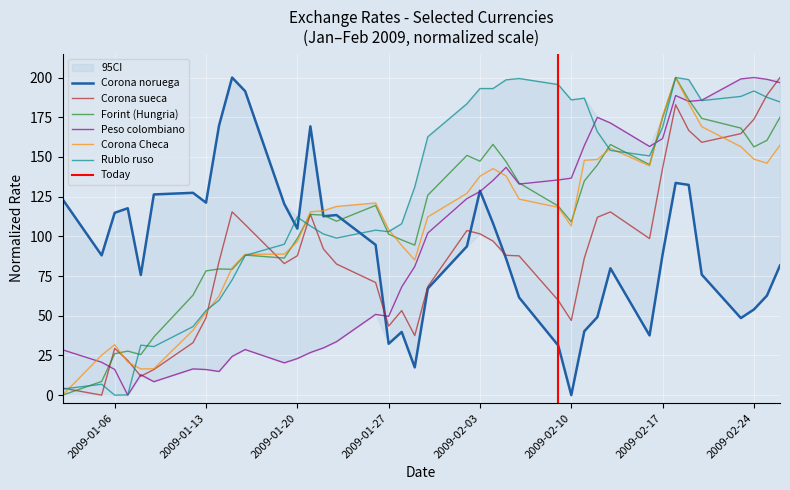

What is the maximum value for Forint (Hungria)?

200.0